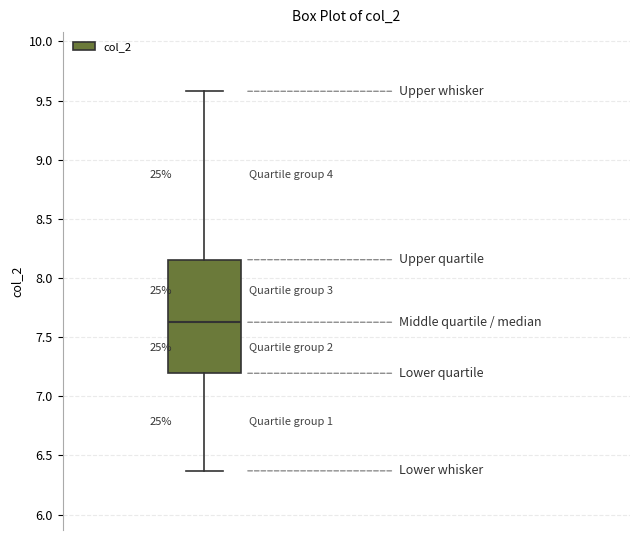

Transcribe this box plot: give where the median line is, the range the box spans, and where the two whiskers end, as read against the y-axis. The values are not printed on the chart, so give them approximately, as read against the axis.

median 7.65, box 7.20 to 8.15, whiskers 6.35 to 9.60